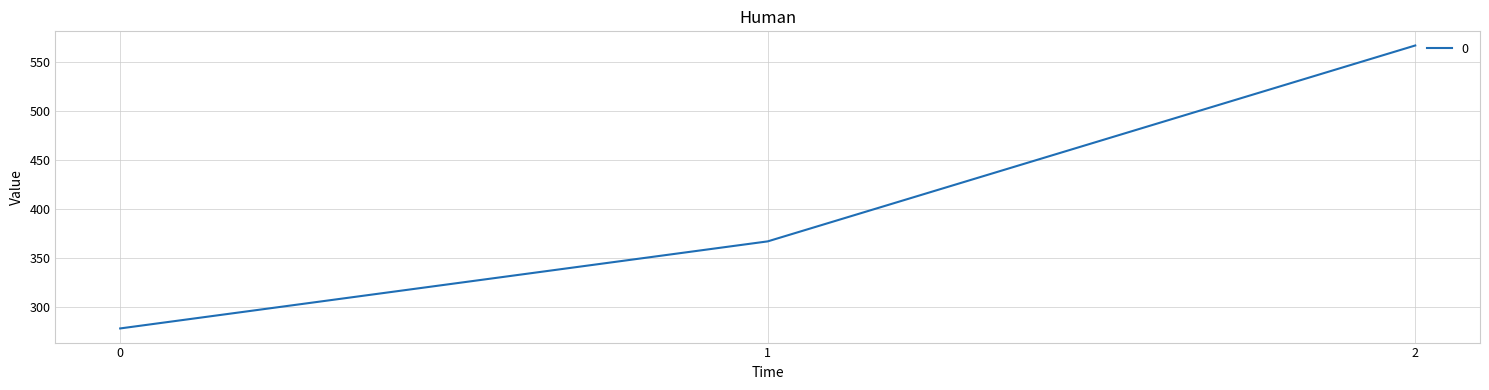

Reading right to left, what are all the values shown in this chart?

566.7	366.7	277.8